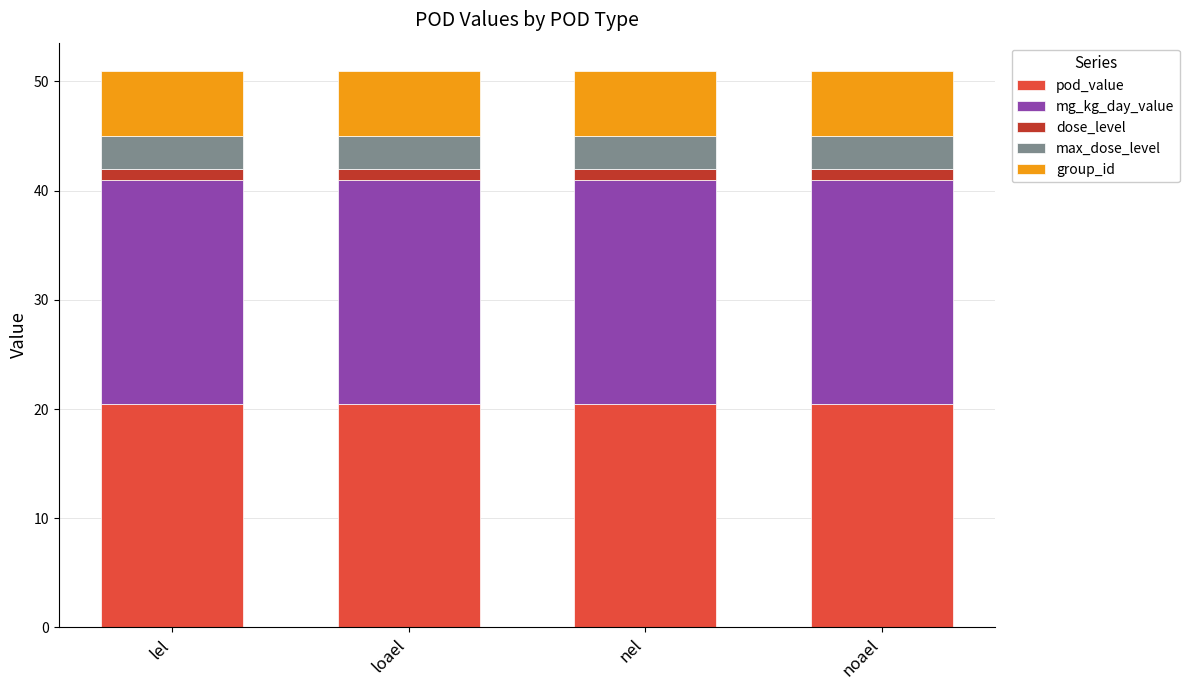

What are all the series names shown in the legend?

pod_value, mg_kg_day_value, dose_level, max_dose_level, group_id